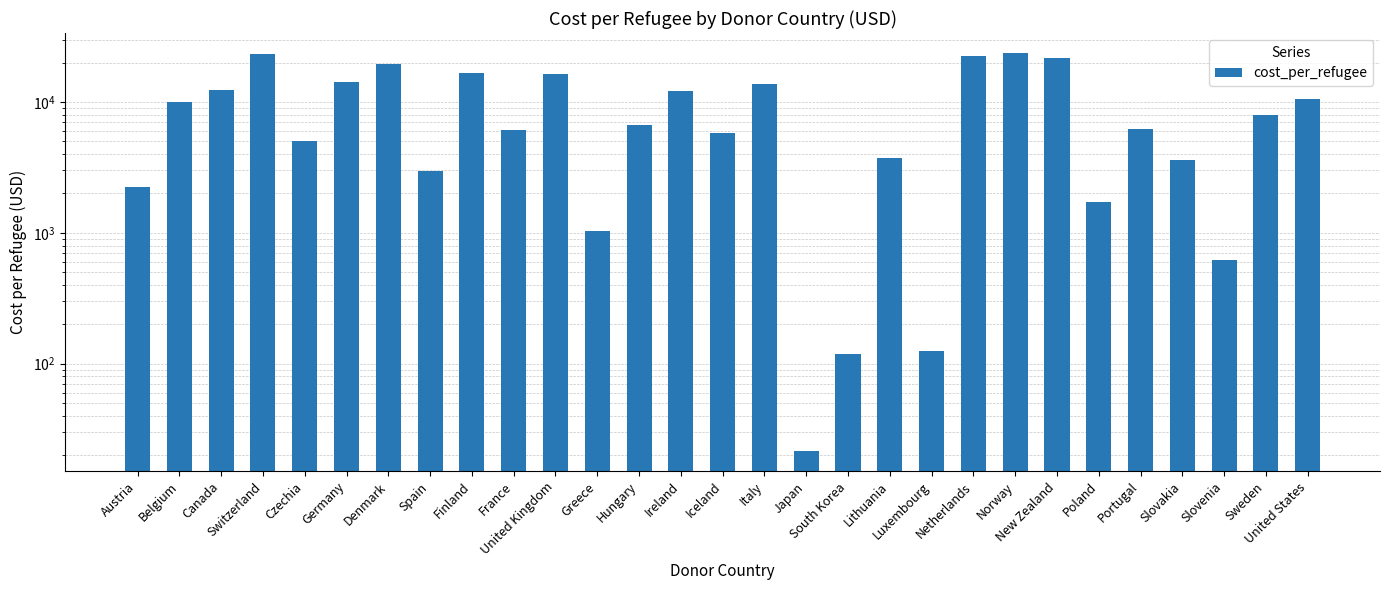

What position from the left is Ireland?

14